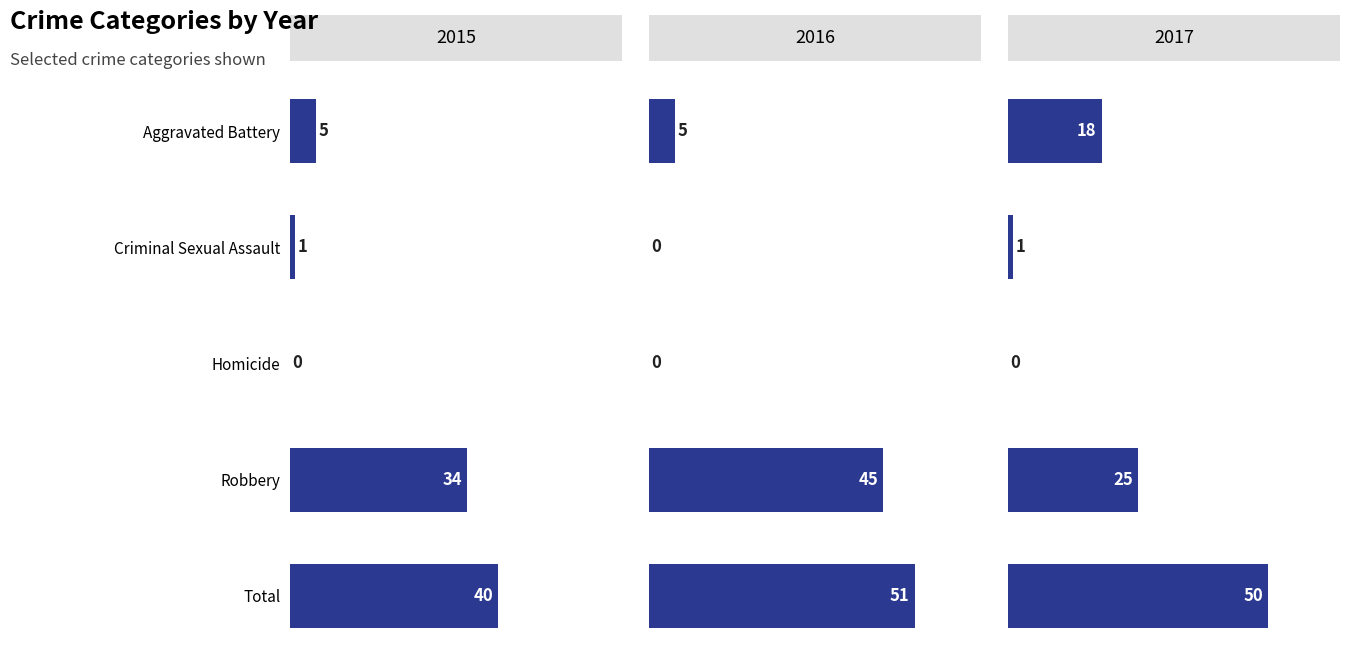

Which has a higher value, Homicide or Robbery?

Robbery